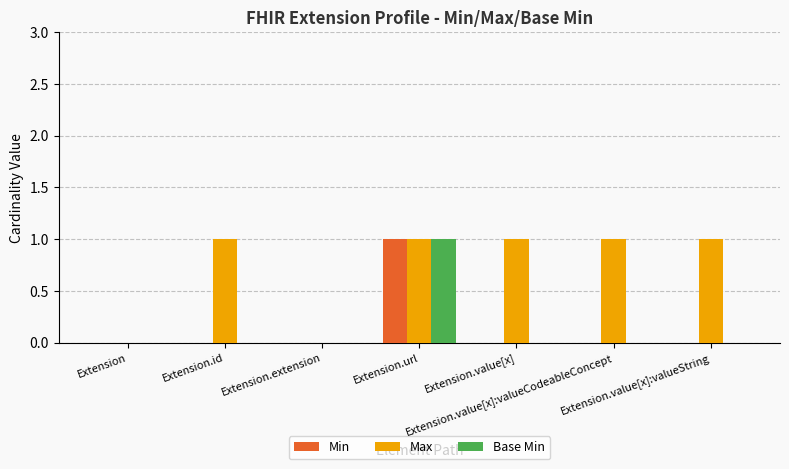

What is the sum of all Max values?

5